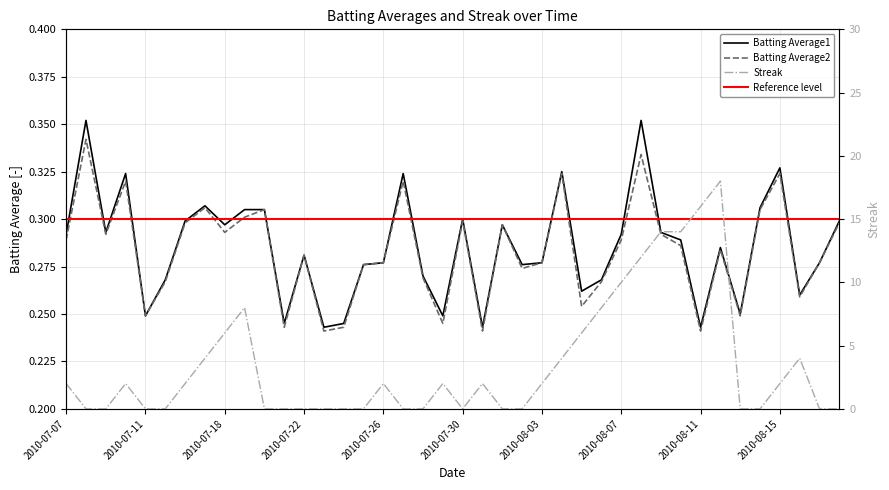

Which series ends up on top after the final intersection of Streak and Batting Average2?

Batting Average2